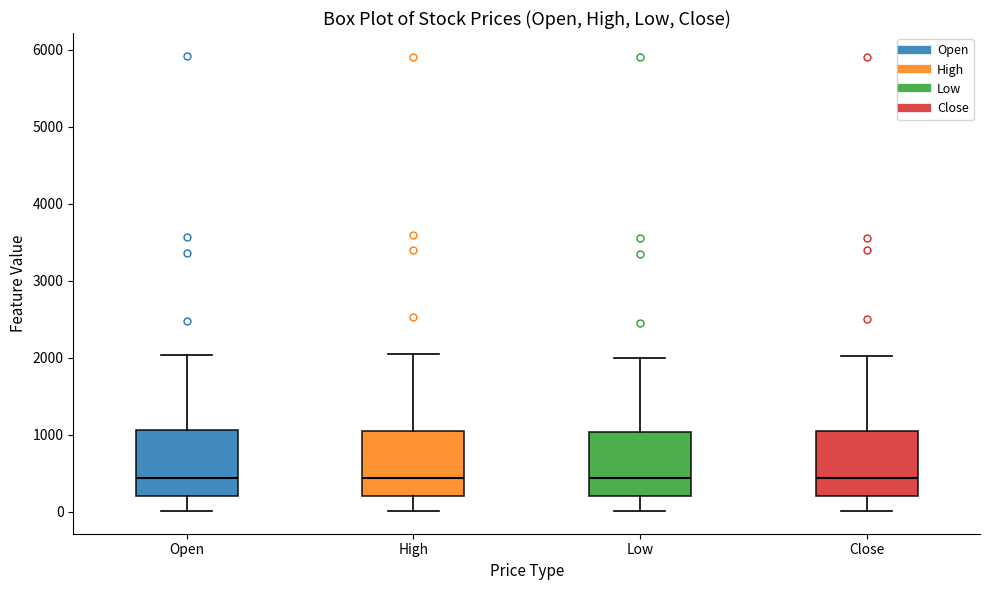

Reading left to right, read every box against the y-axis: the position of its median line, the range the box covers, and the ends of its whiskers. The values are not printed on the chart, so give them approximately, as read against the axis.

Open: median 400, box 200 to 1100, whiskers 0 to 2000
High: median 400, box 200 to 1100, whiskers 0 to 2000
Low: median 400, box 200 to 1000, whiskers 0 to 2000
Close: median 400, box 200 to 1000, whiskers 0 to 2000